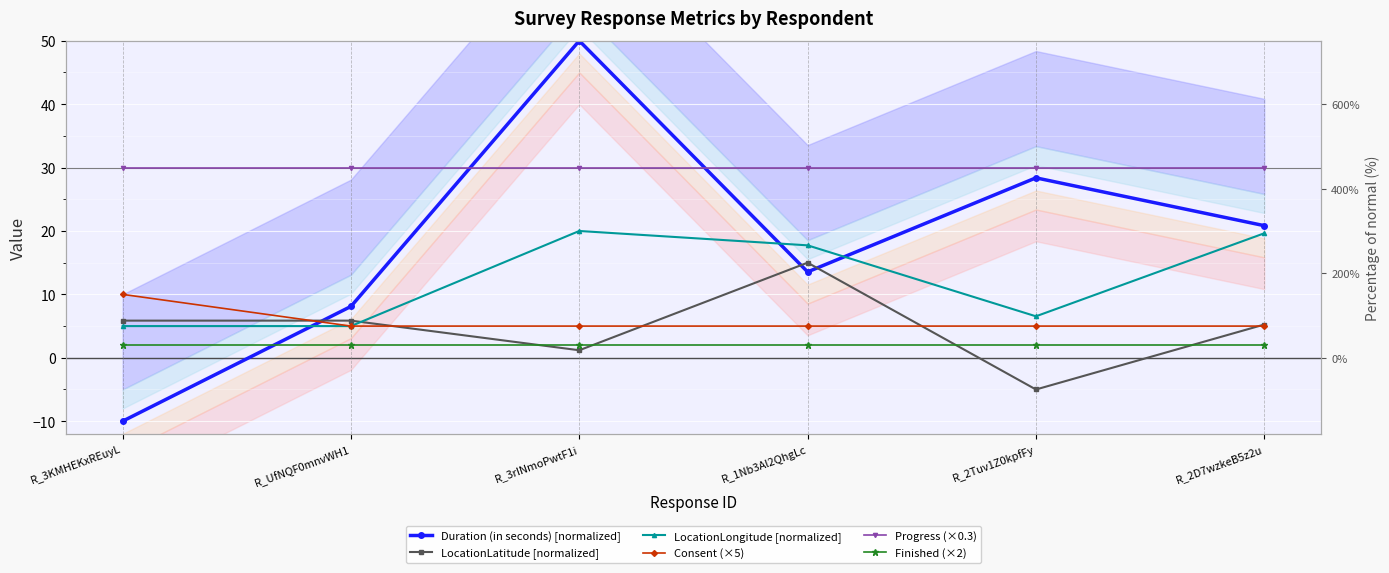

Is it true that Finished (×2) equals 2.0 at R_UfNQF0mnvWH1?

True